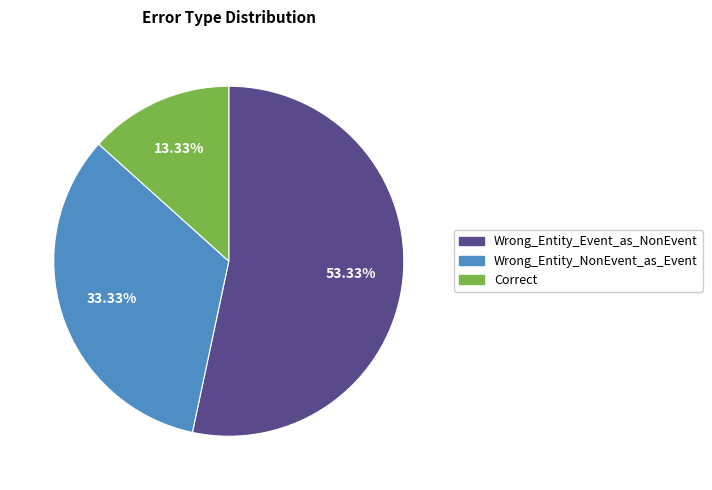

To the nearest percent, what is the difference between the largest and smallest slice percentages?

40%